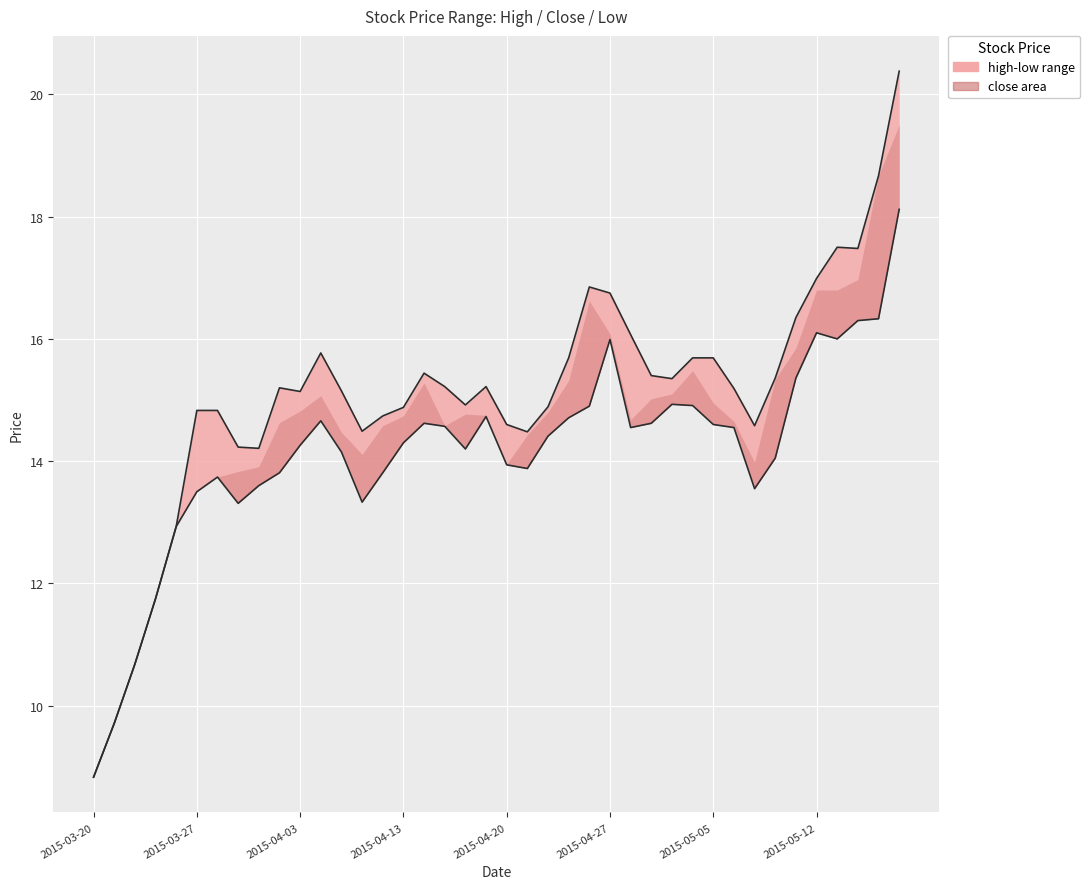

How many data points in high are less than 15?

17